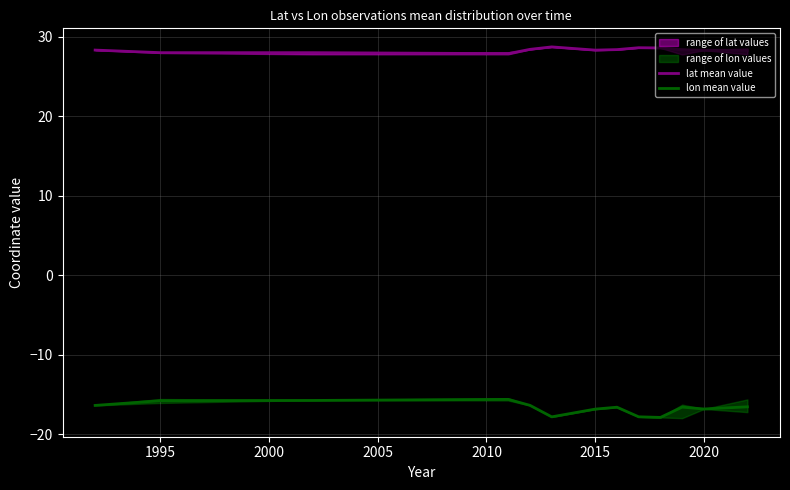

The lon mean value series shows -9.5 at 1995. True or false?

False